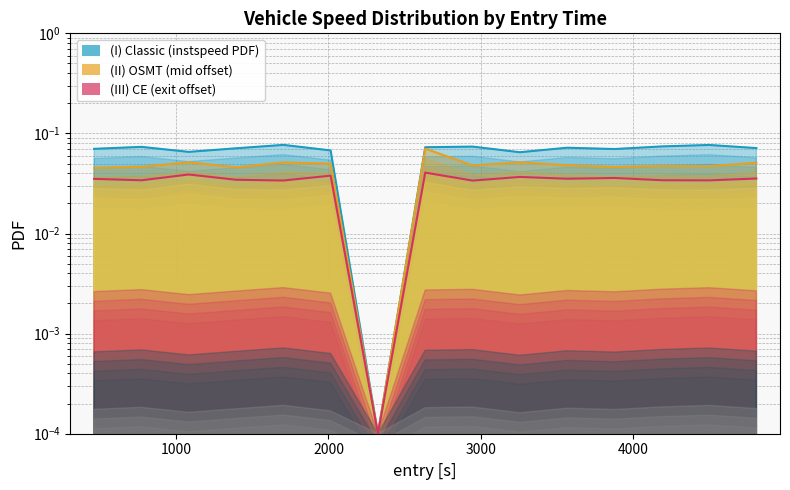

How many lines are shown in the chart?

3